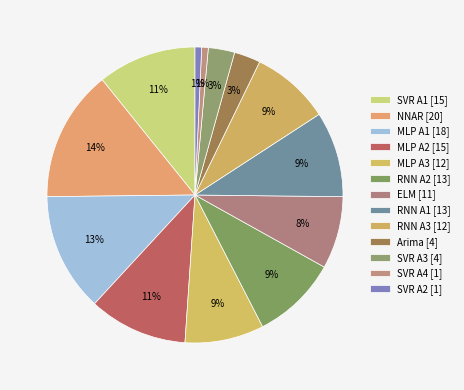

Count the number of slices in the pie.

13